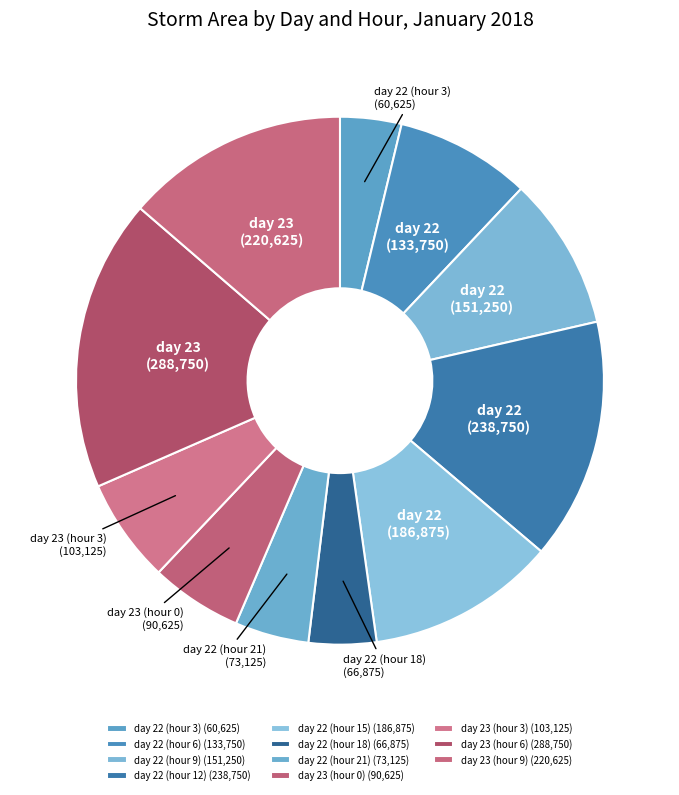

What is the change in value from day 23 (hour 0) to day 23 (hour 3)?

+12500